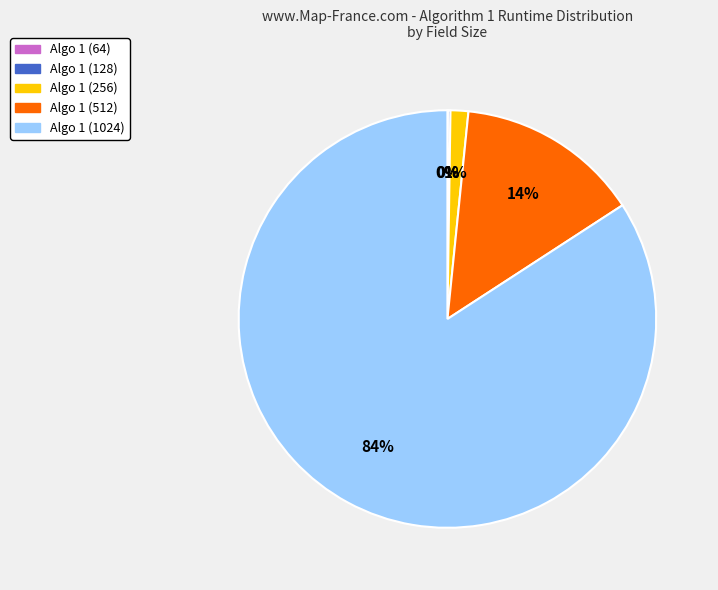

Which category has the biggest portion of the pie?

Algo 1 (1024)